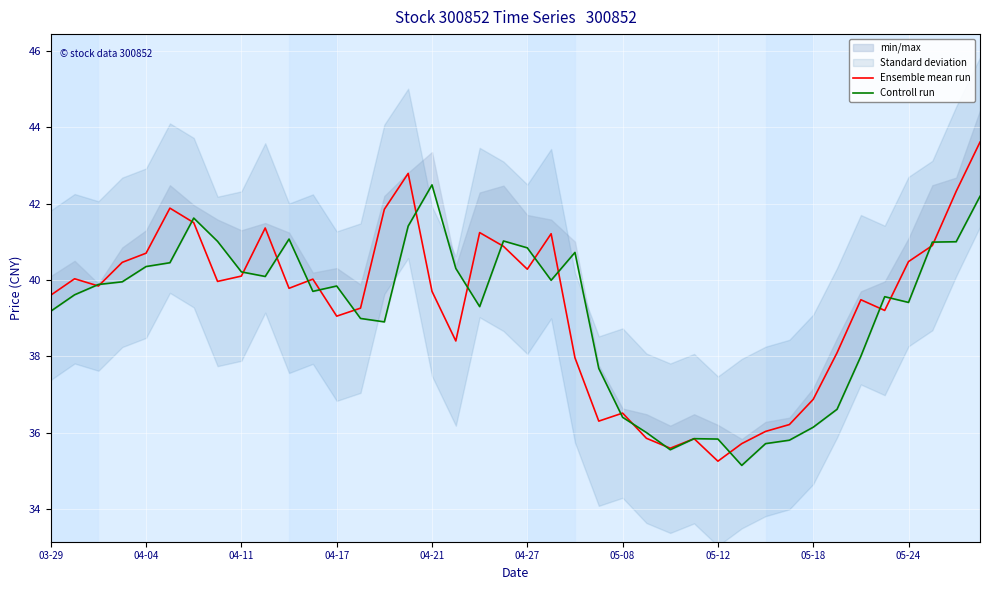

Which series has the largest range (max minus min)?

Ensemble mean run